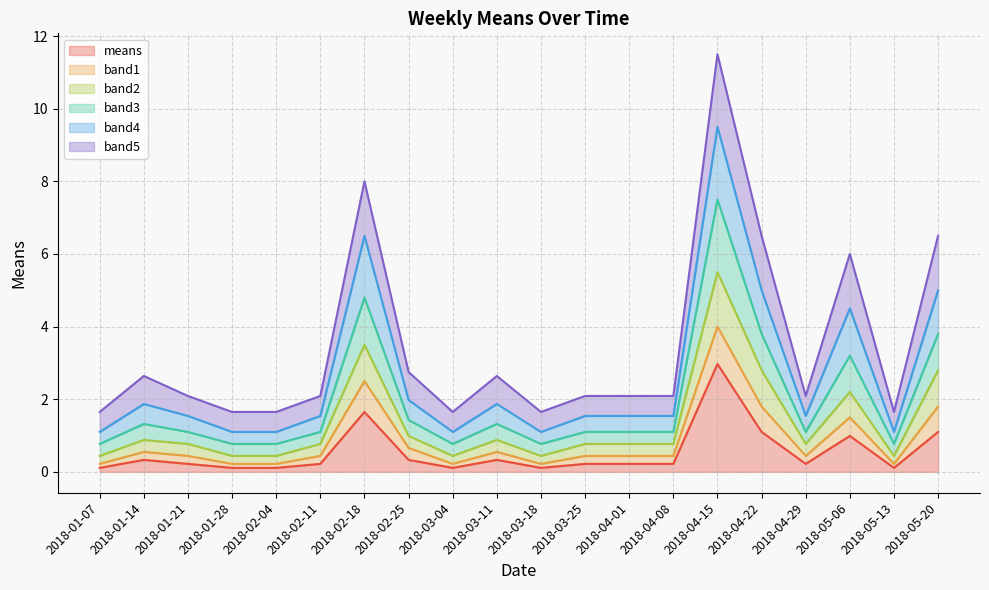

Read the band5 value at 2018-05-06.

6.0